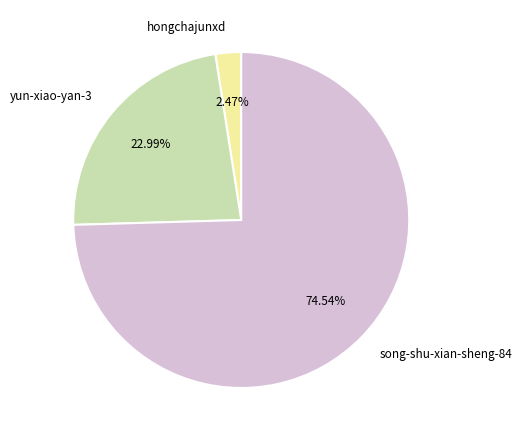

What percentage is the song-shu-xian-sheng-84 slice, to the nearest percent?

75%